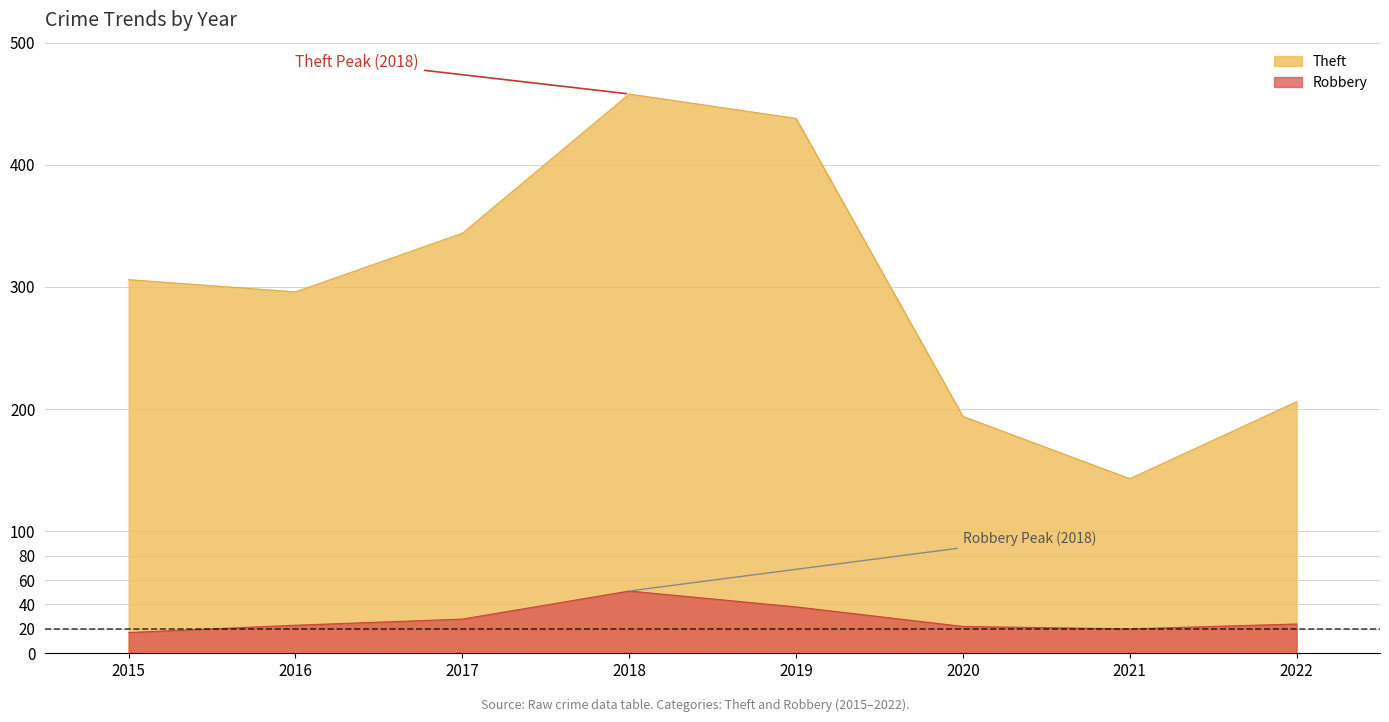

What is the value of the Robbery point at the 1st from the left?

17